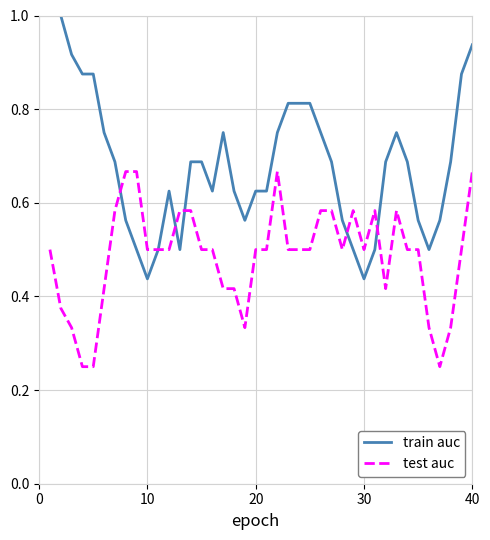

Which series has the largest range (max minus min)?

train auc